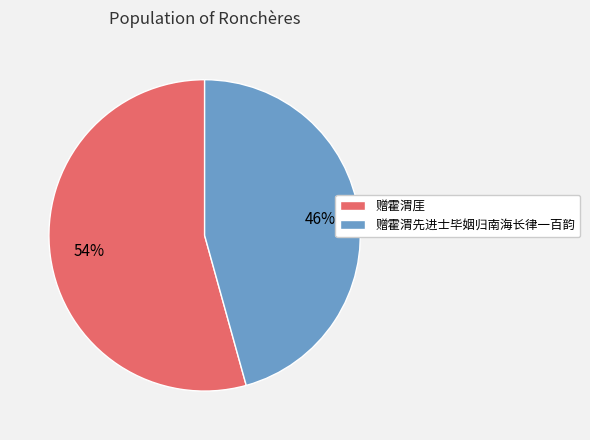

What is the ratio of the value at 赠霍渭厓 to the value at 赠霍渭先进士毕姻归南海长律一百韵?

1.2